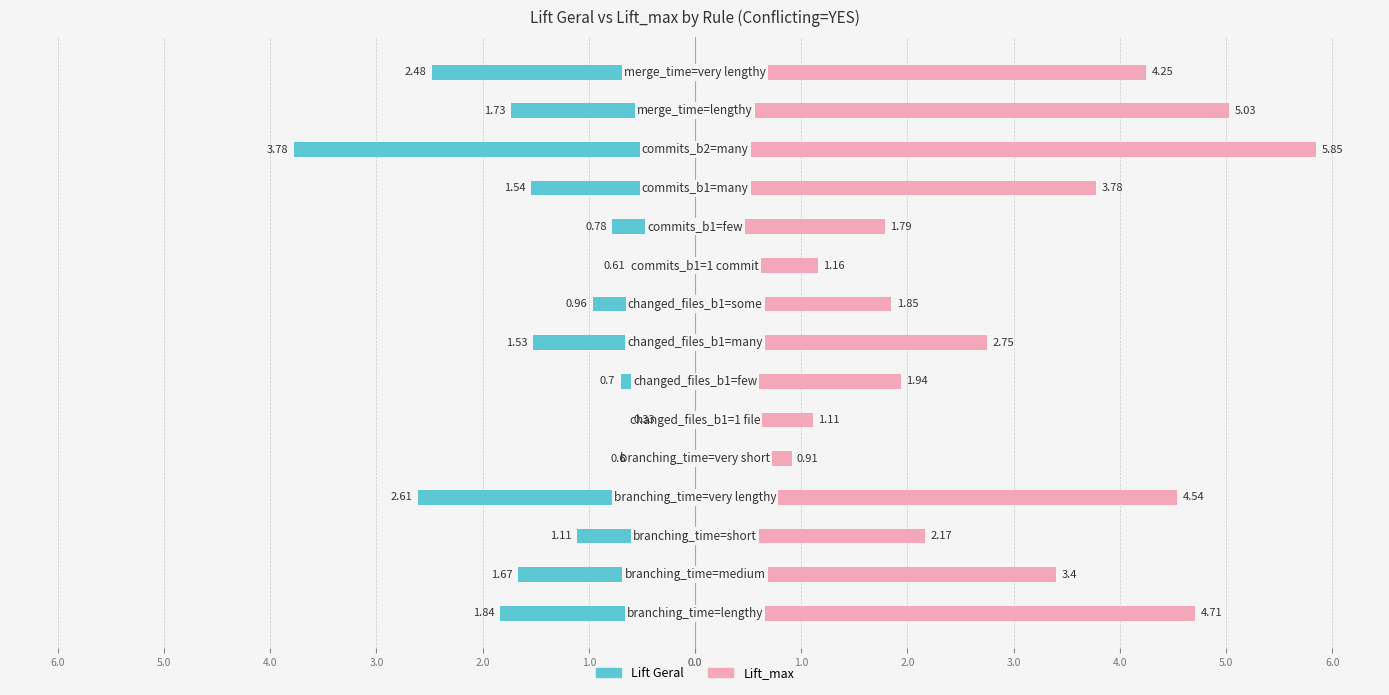

What is the average value of the Lift_max series?

3.0